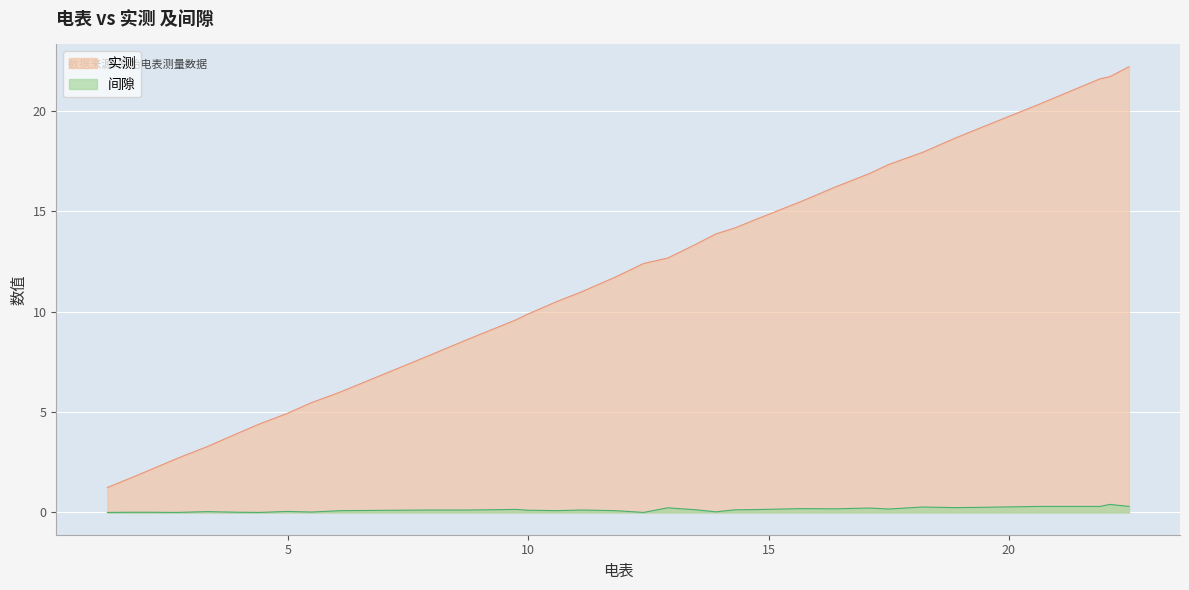

The 实测 series shows 2.7 at 2.67. True or false?

True